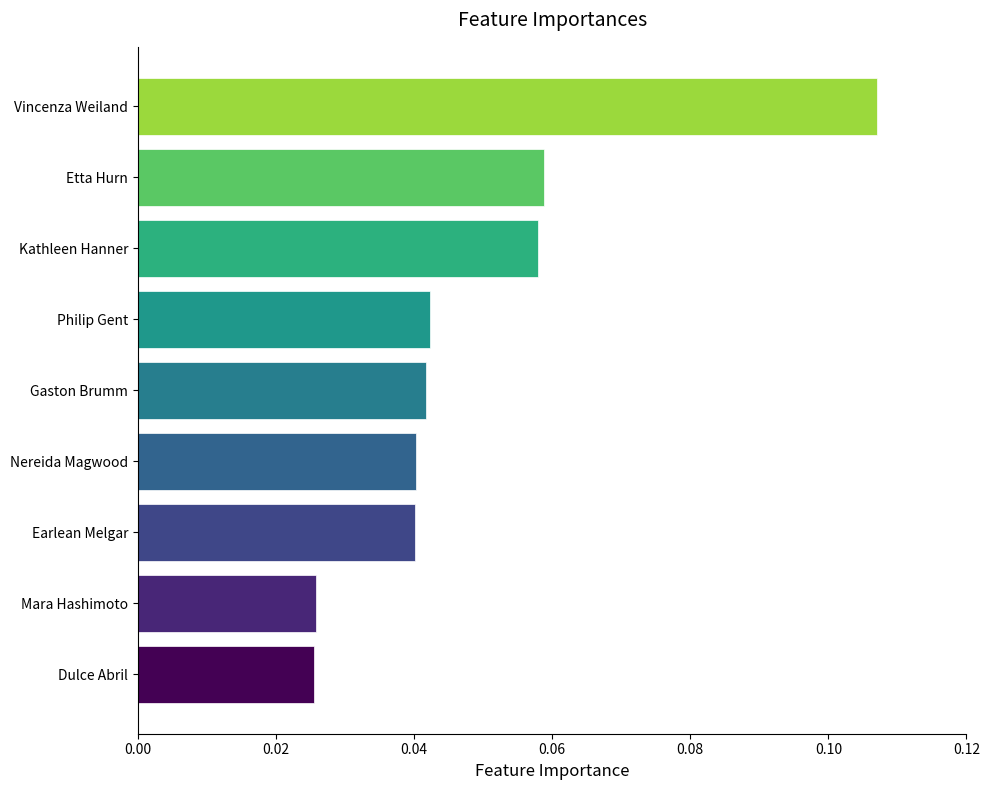

At which category does the chart reach its peak across all series?

Vincenza Weiland